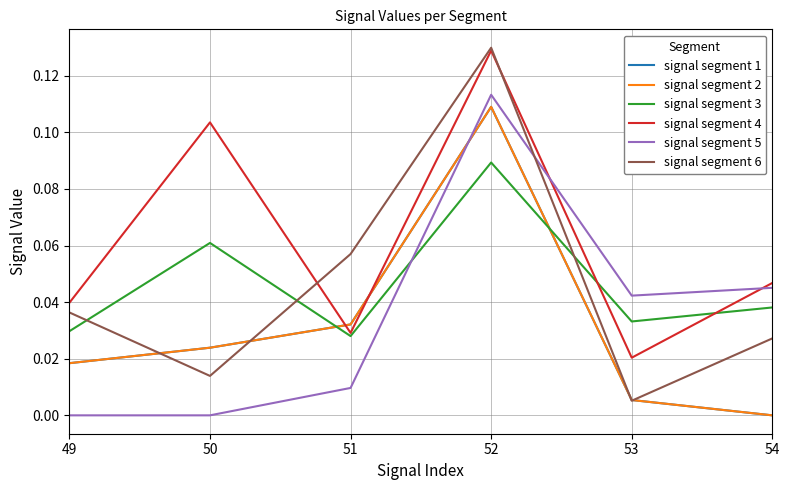

Between which two adjacent categories do signal segment 5 and signal segment 4 first intersect?

52 and 53